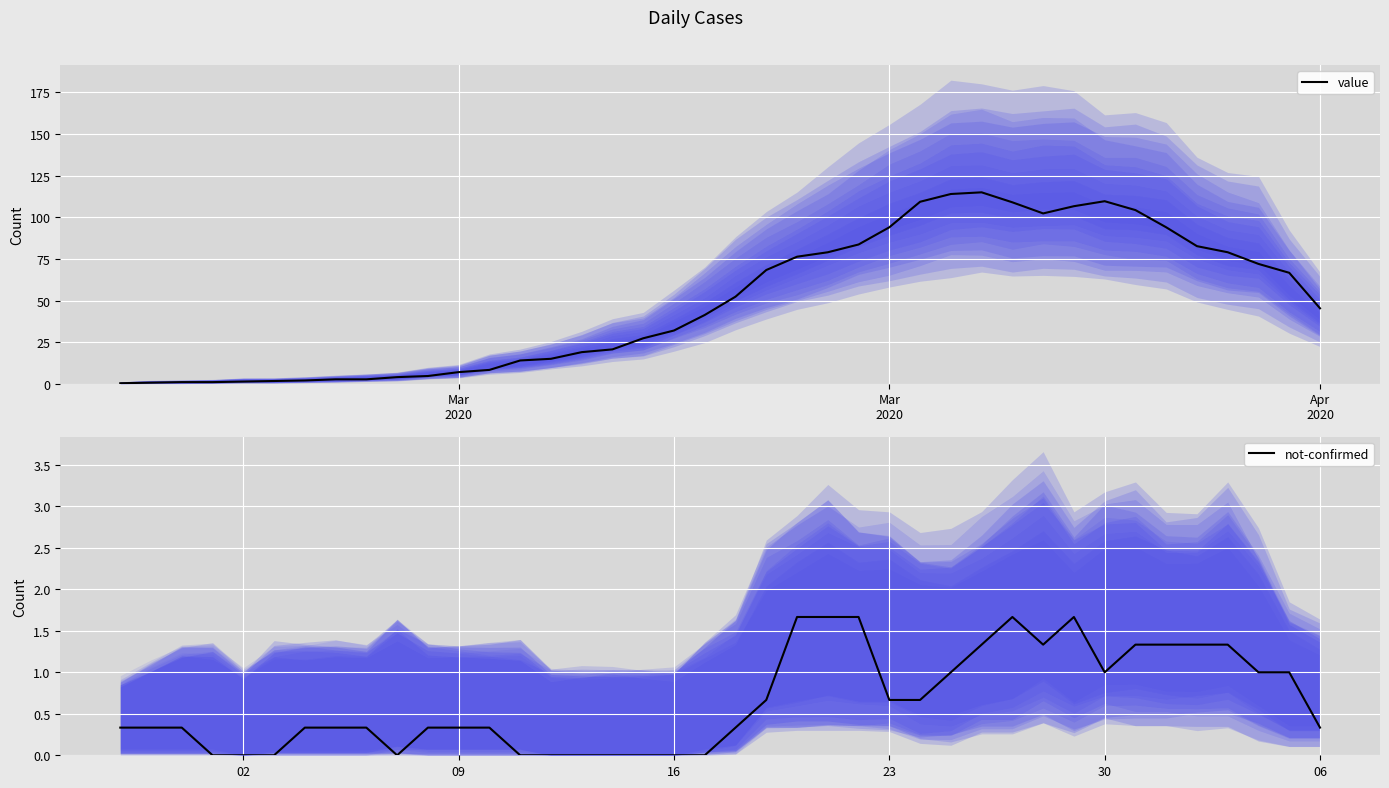

True or false: not-confirmed has a value of 0.5 at 09.

False